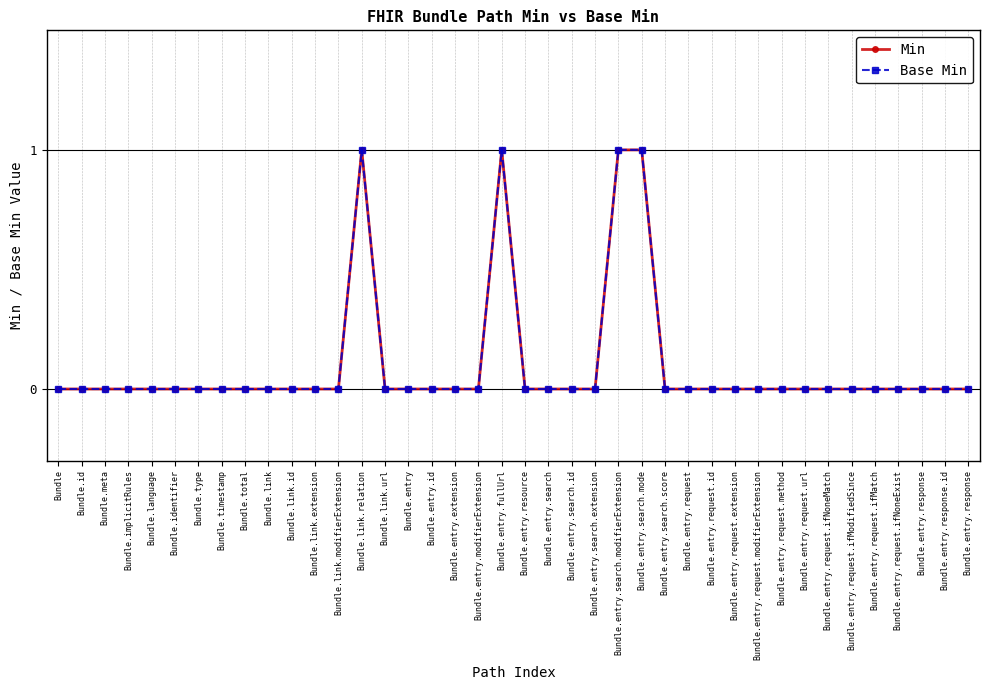

True or false: Min has a value of 2 at Bundle.entry.search.modifierExtension.

False